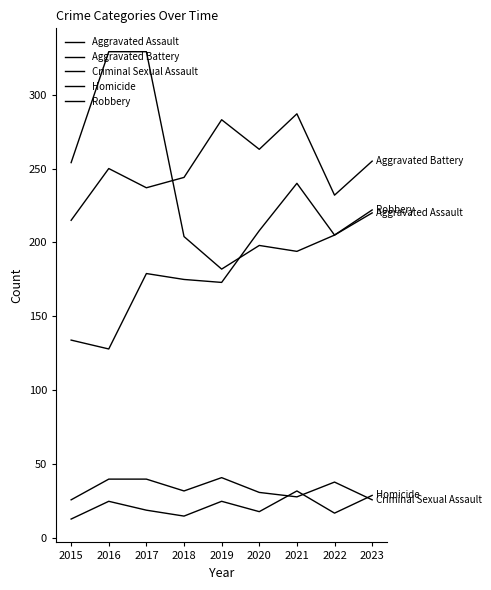

What is the approximate value of Robbery at 2016?

329